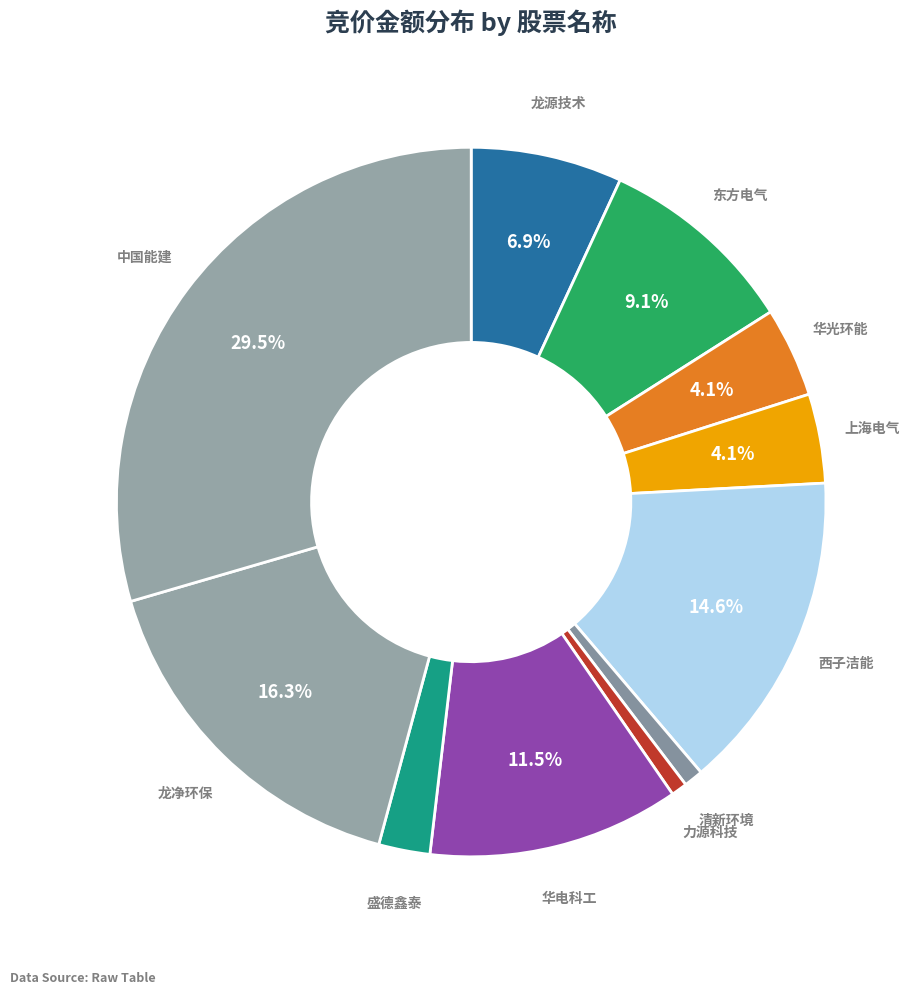

Count the number of slices in the pie.

11